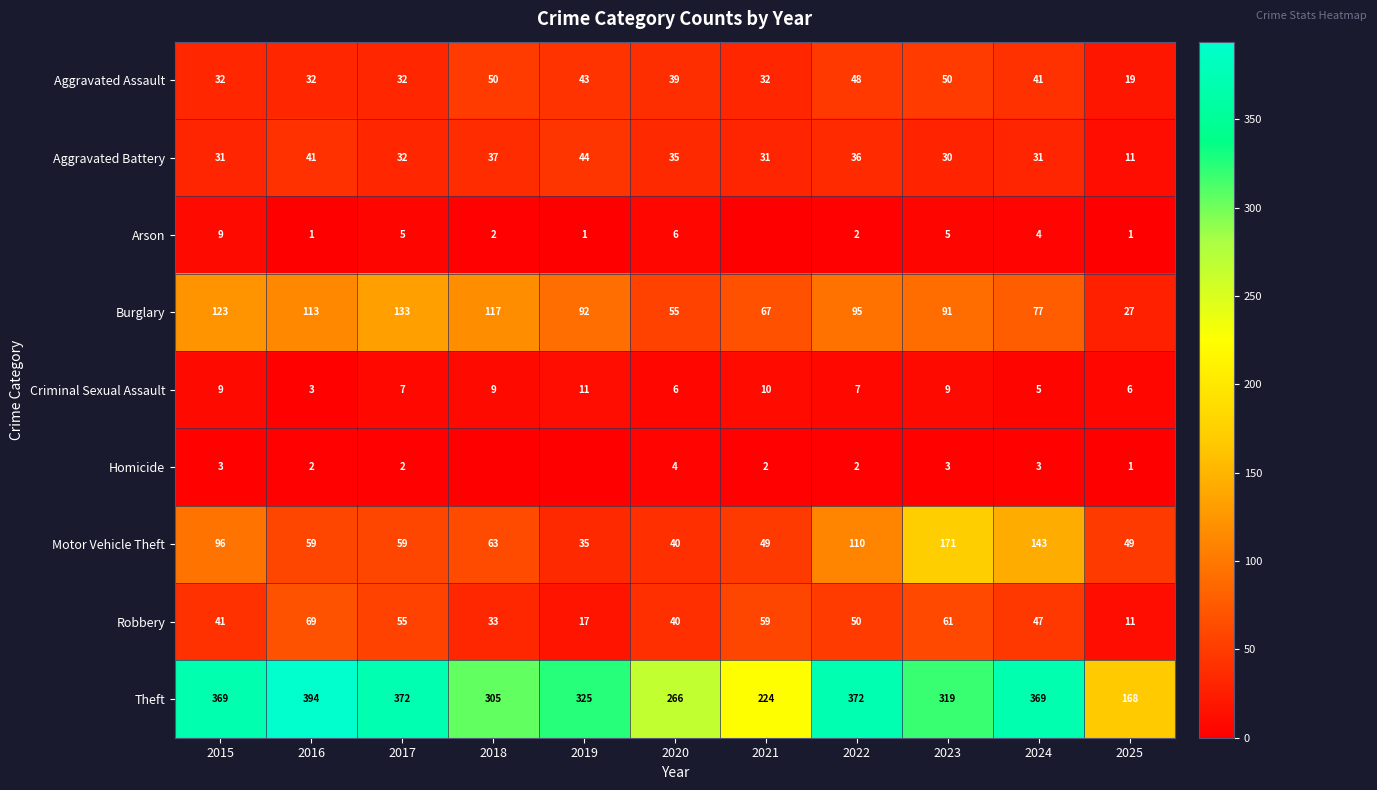

What is the sum of all Burglary values?

990